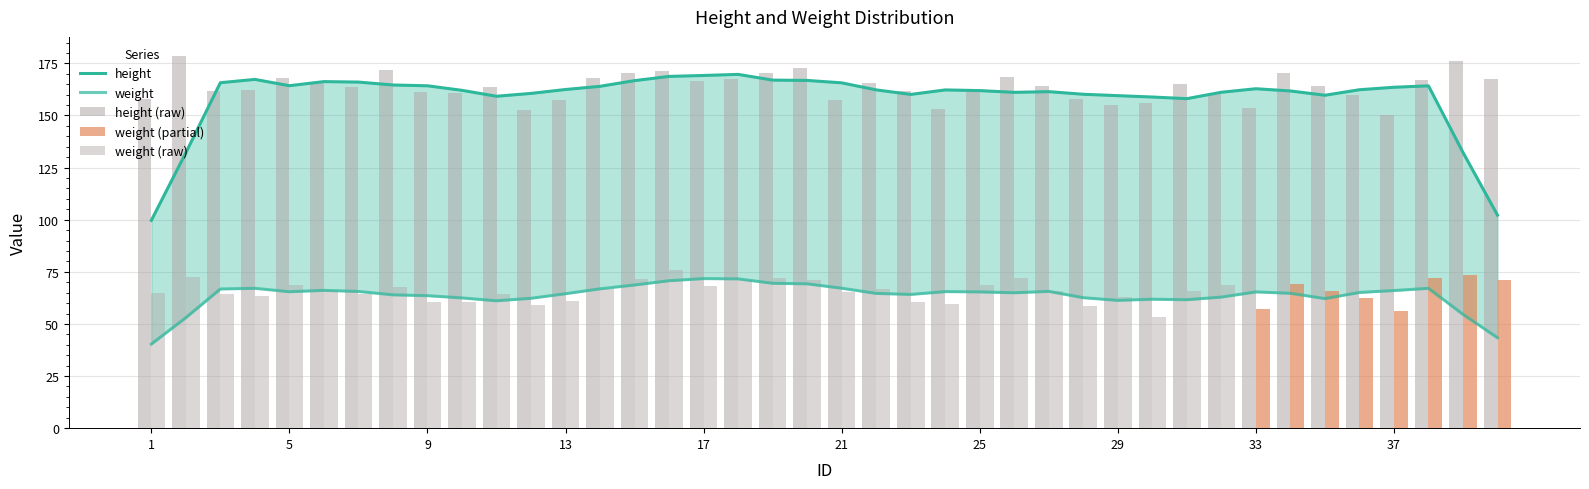

List the labels in order of value, largest first.

2, 39, 20, 8, 16, 15, 34, 19, 26, 5, 14, 18, 40, 38, 17, 22, 6, 31, 35, 27, 11, 7, 4, 25, 3, 23, 9, 10, 32, 36, 28, 1, 21, 13, 30, 29, 33, 24, 12, 37